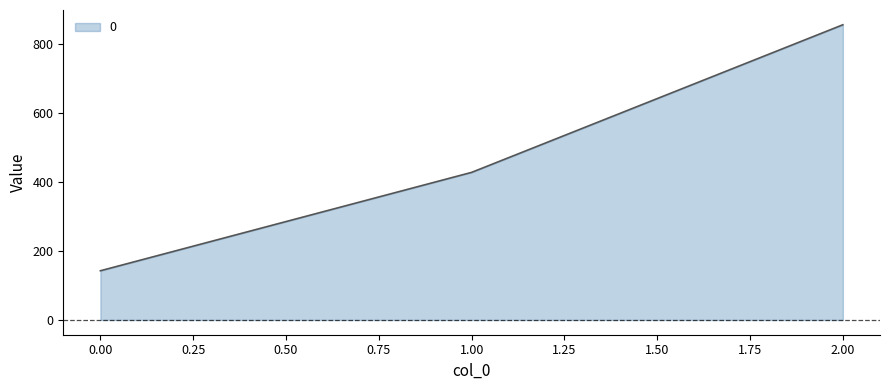

What is the difference between the values at 0.00 and 1.00?

285.7